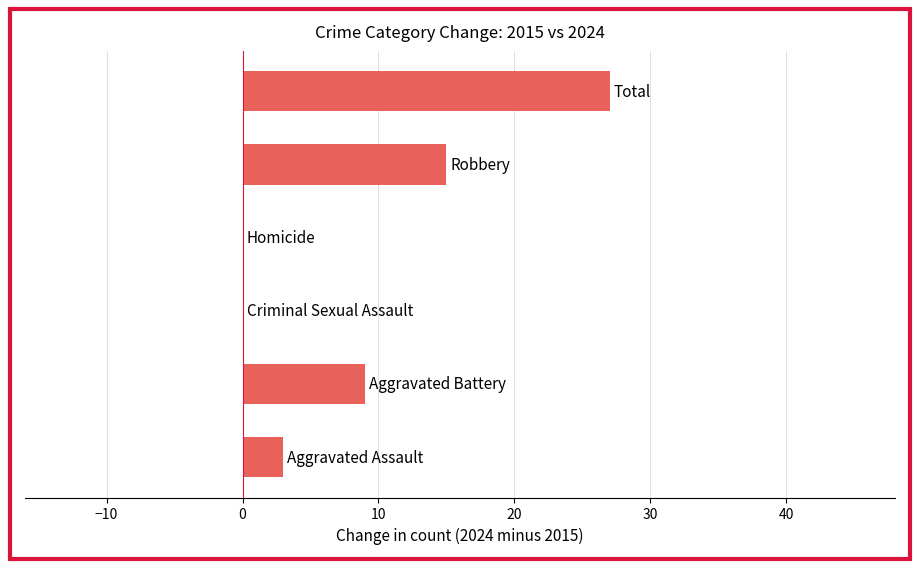

What is the greatest value displayed?

27